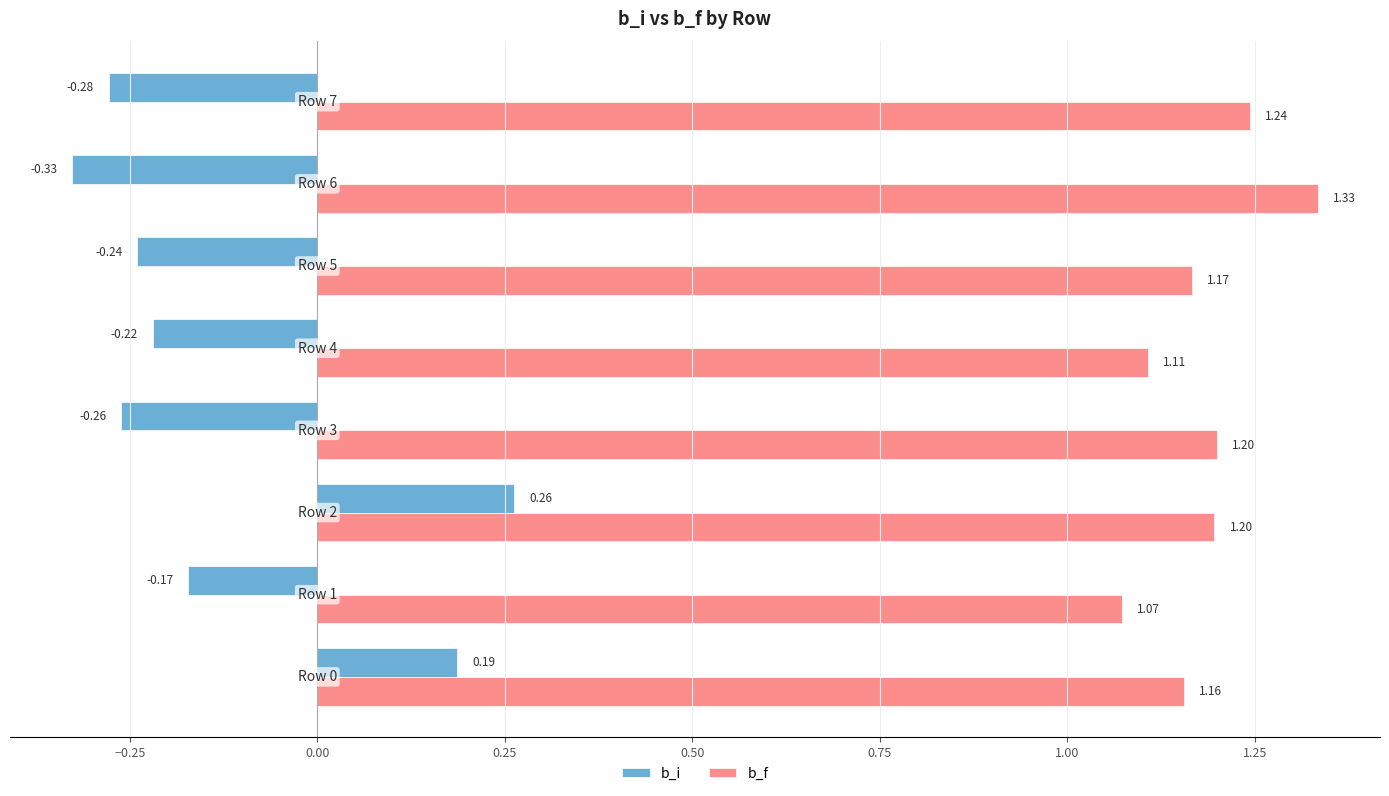

Which series has the largest range (max minus min)?

b_i